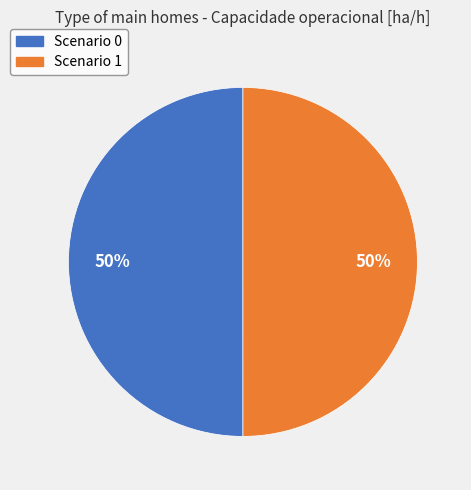

To the nearest percent, what is the average slice percentage?

50%